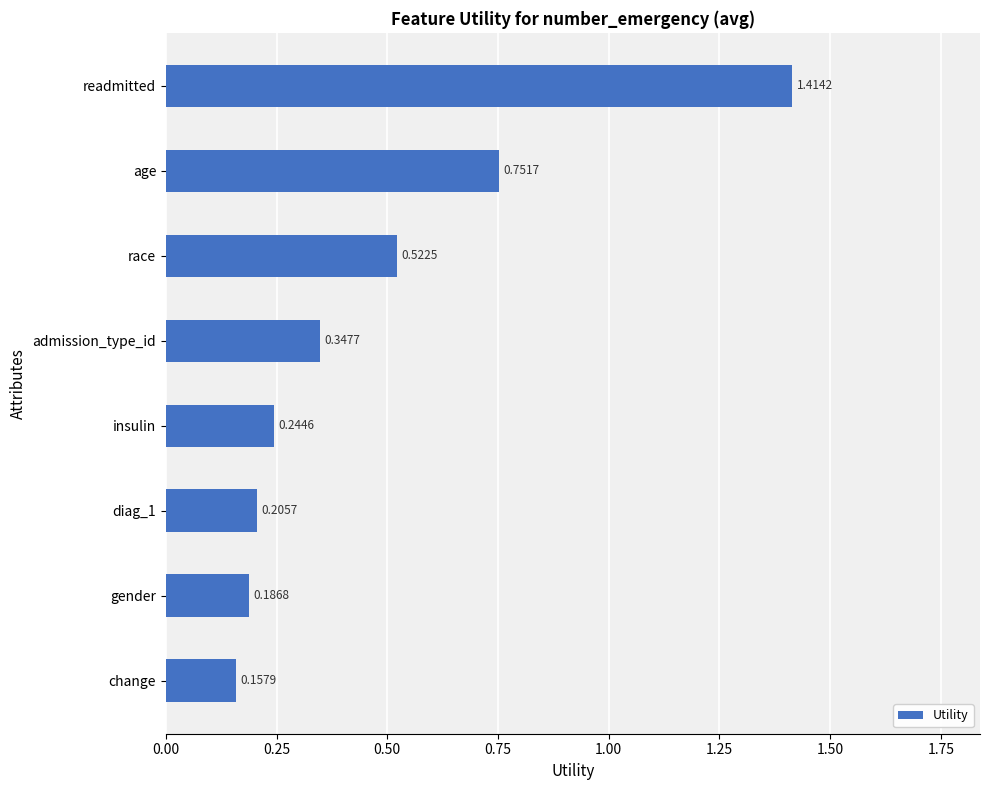

What is the difference between the maximum and minimum values?

1.3